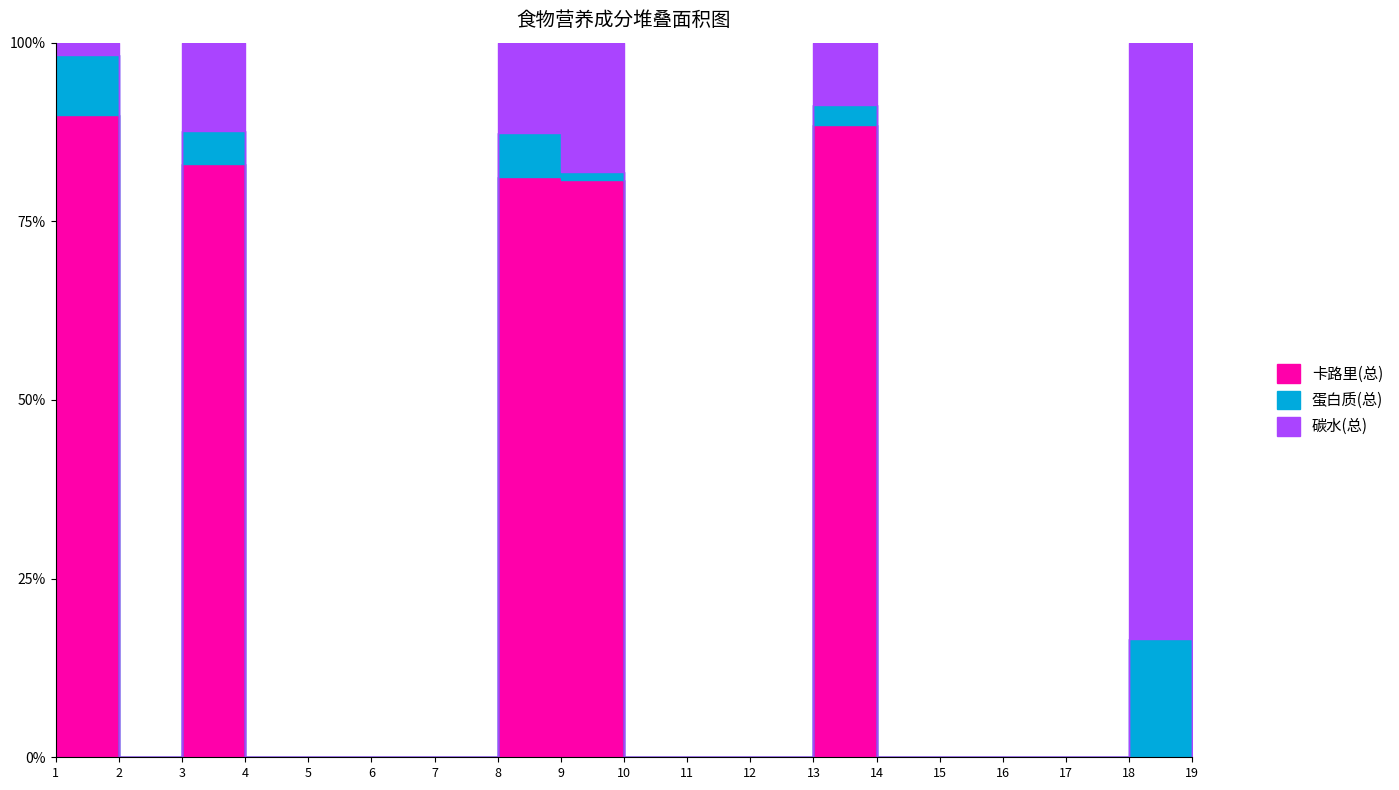

At which label does 蛋白质(总) reach its minimum?

2